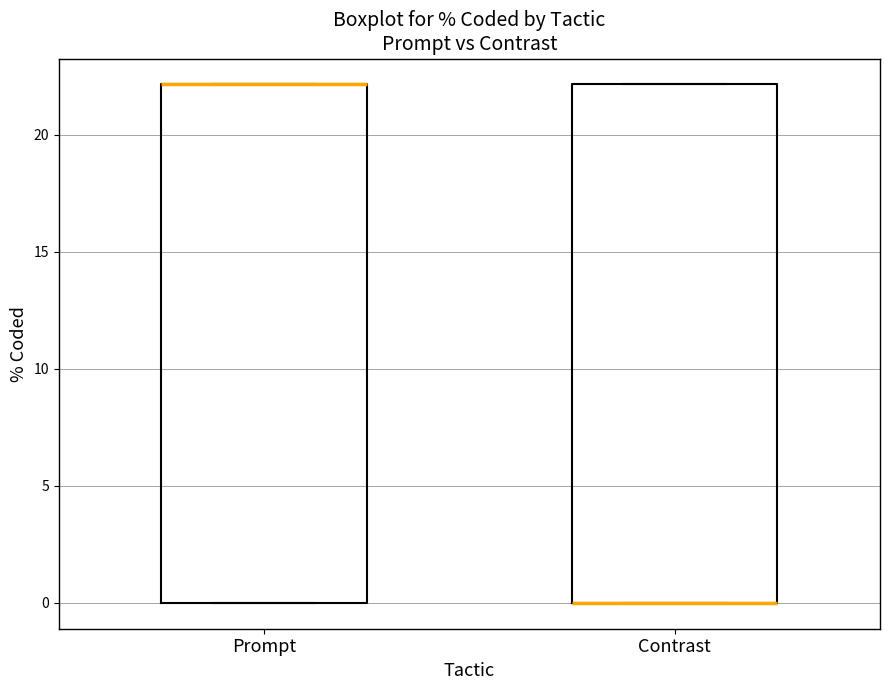

Where is the upper edge of the box for Prompt on the y-axis? The values are not printed on the chart, so give them approximately, as read against the axis.

22